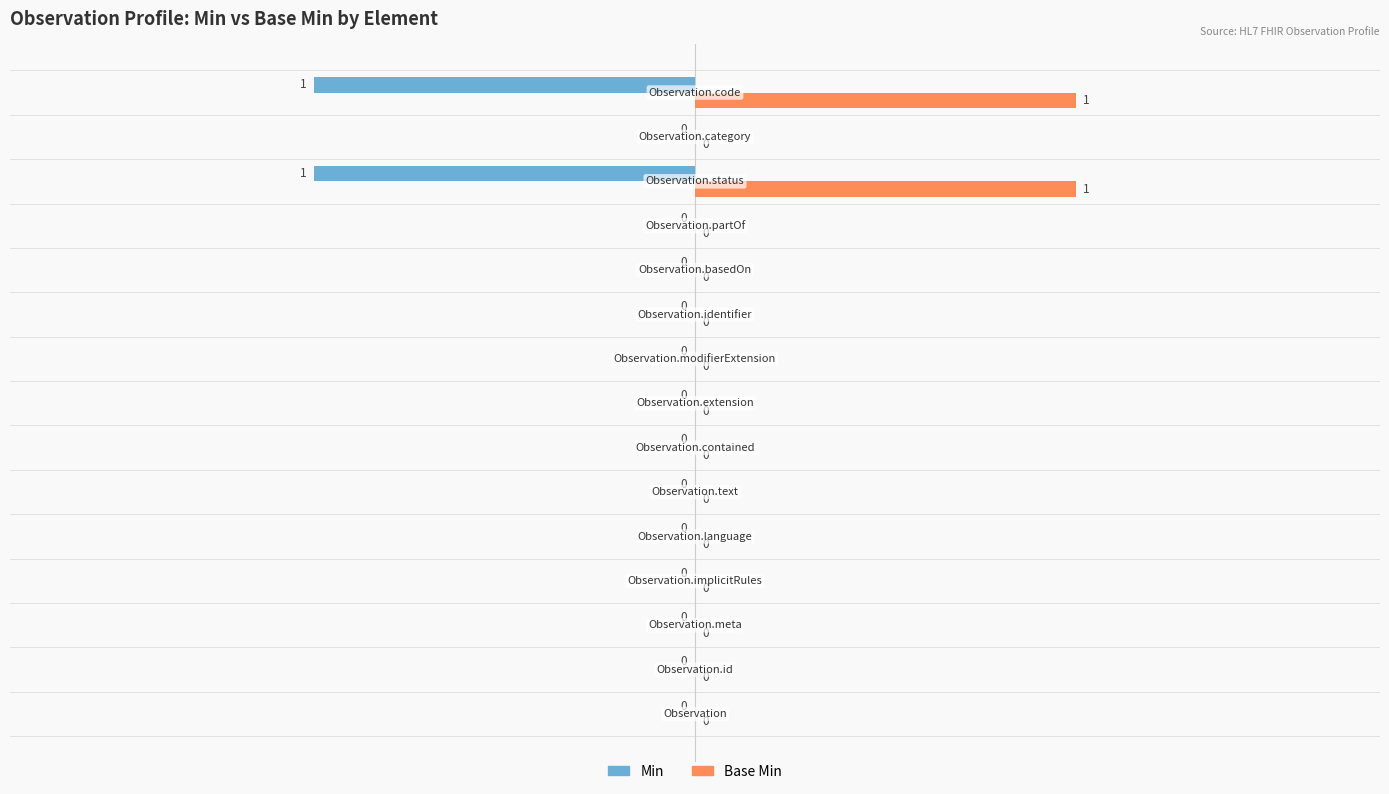

Which series has the largest total across all categories?

Base Min